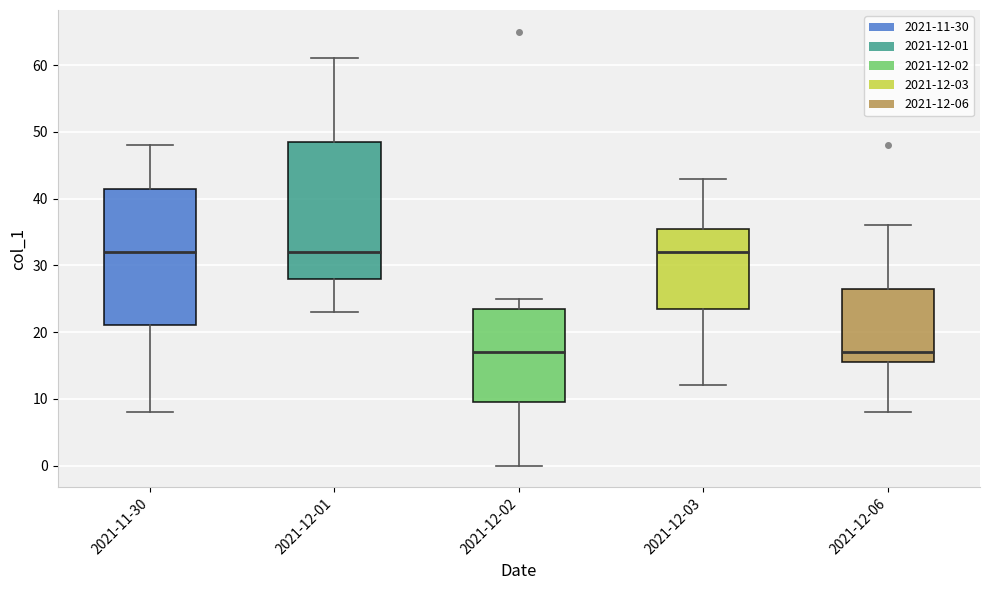

Where does the upper whisker of the box for 2021-12-01 end on the y-axis? The values are not printed on the chart, so give them approximately, as read against the axis.

61